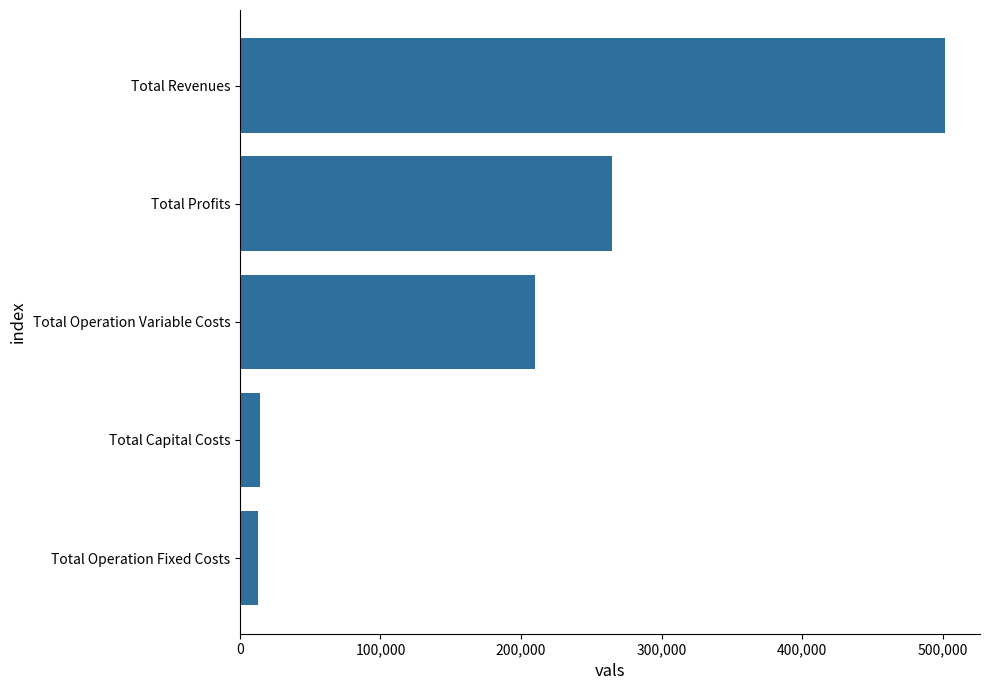

Between Total Revenues and Total Profits, which is larger?

Total Revenues